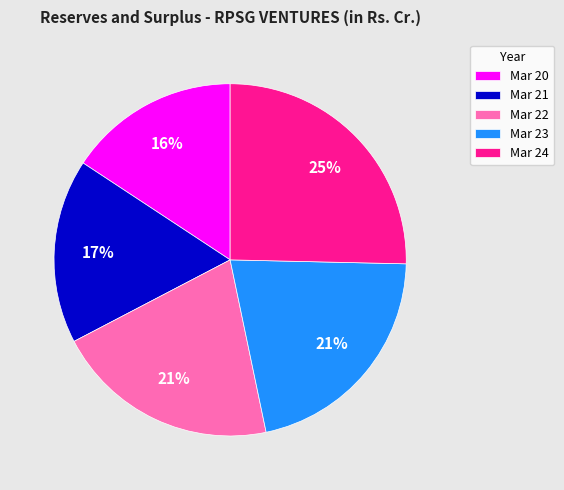

Do Mar 21 and Mar 20 together represent more than half of the pie?

No